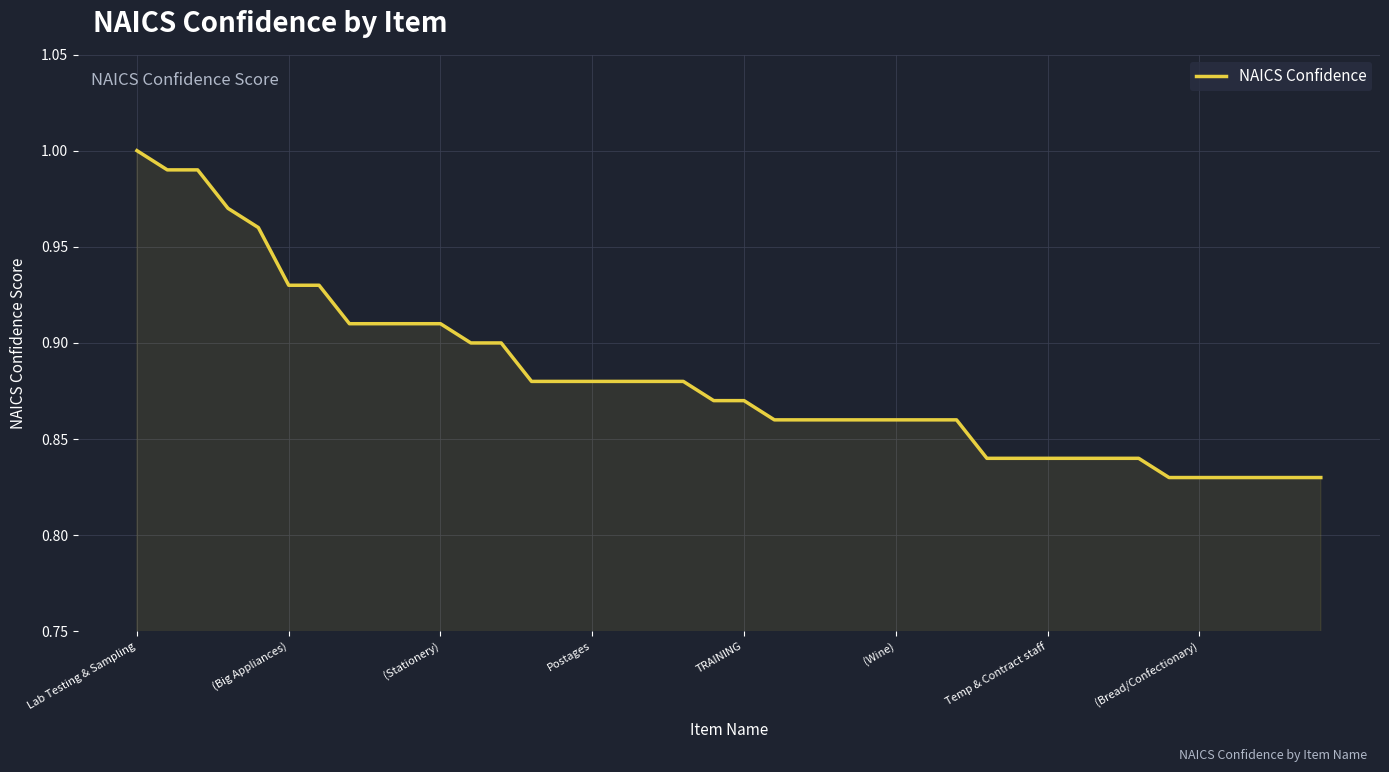

The value at (Stationery) is 1.5. True or false?

False